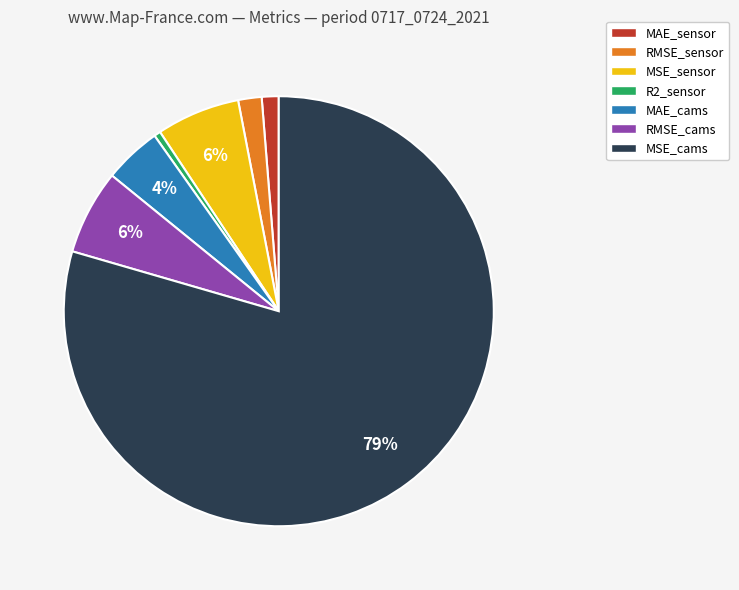

True or false: RMSE_cams accounts for 6% of the total.

True